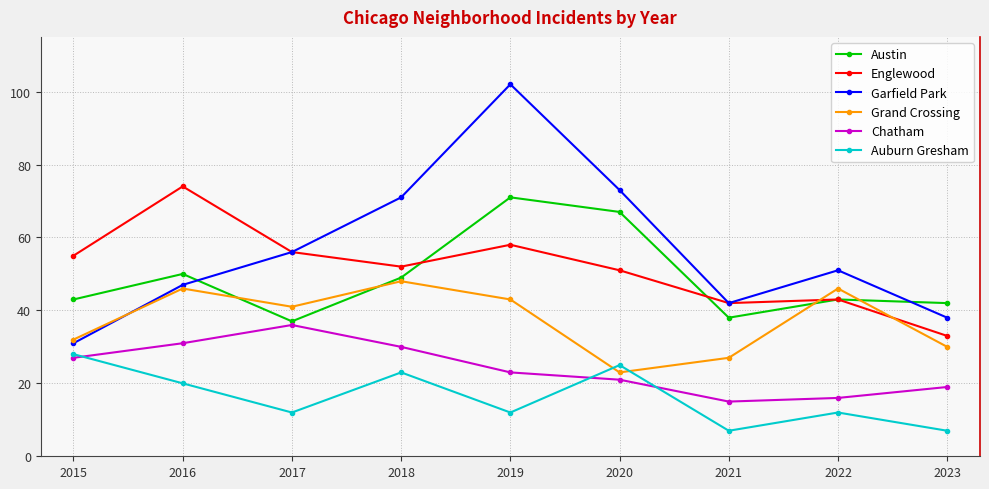

True or false: Englewood and Auburn Gresham cross at least once.

False